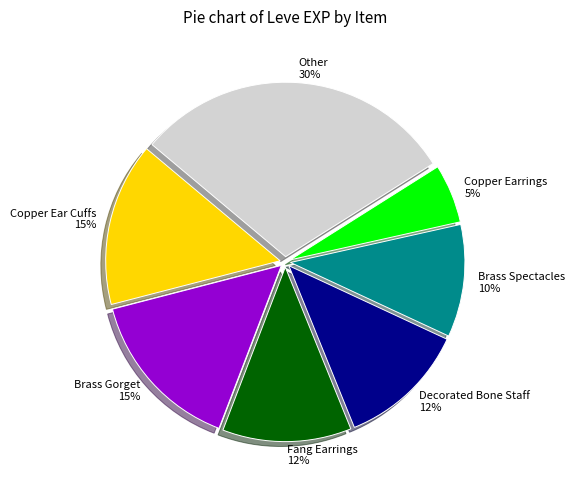

What is the smallest slice in the pie chart?

Copper Earrings 5%